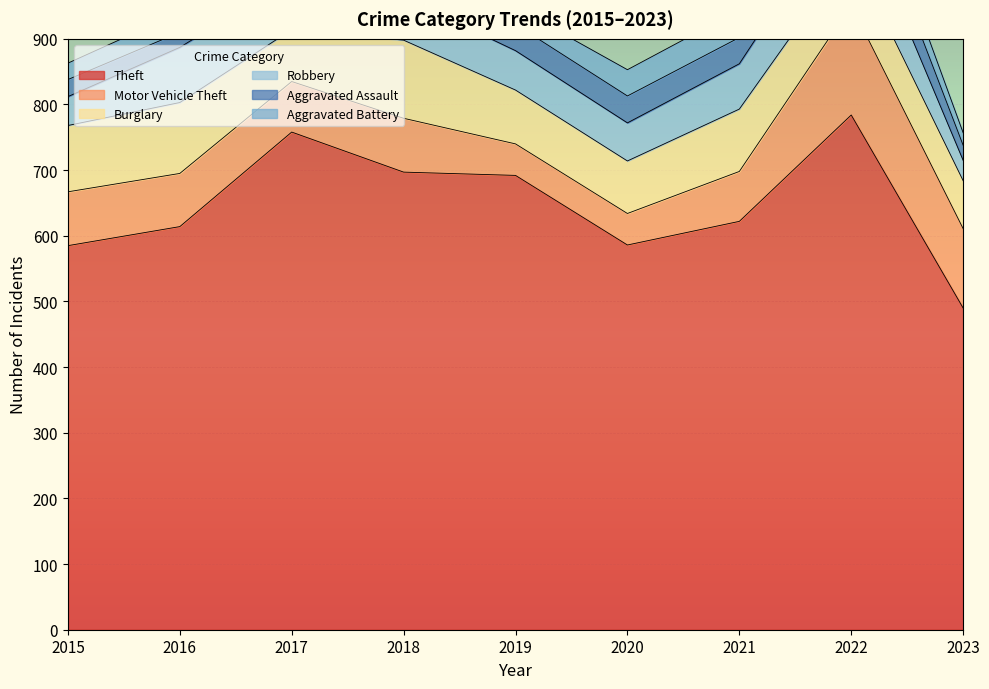

What is the value of the Aggravated Assault point at the 9th from the left?

23